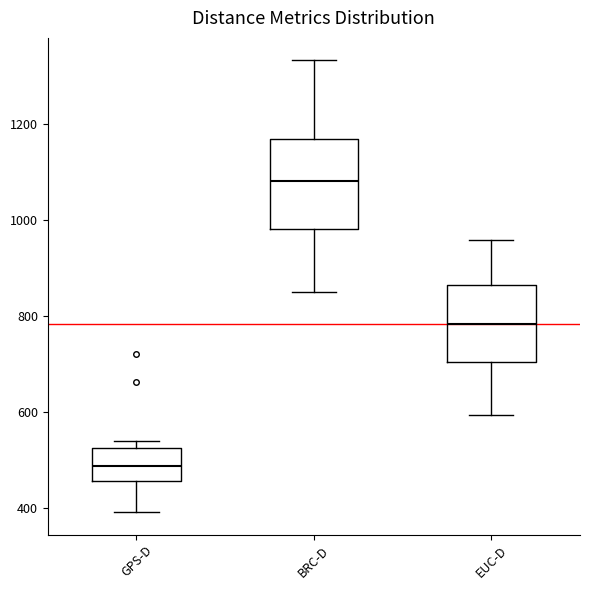

Where does the lower whisker of the box for EUC-D end on the y-axis? The values are not printed on the chart, so give them approximately, as read against the axis.

600